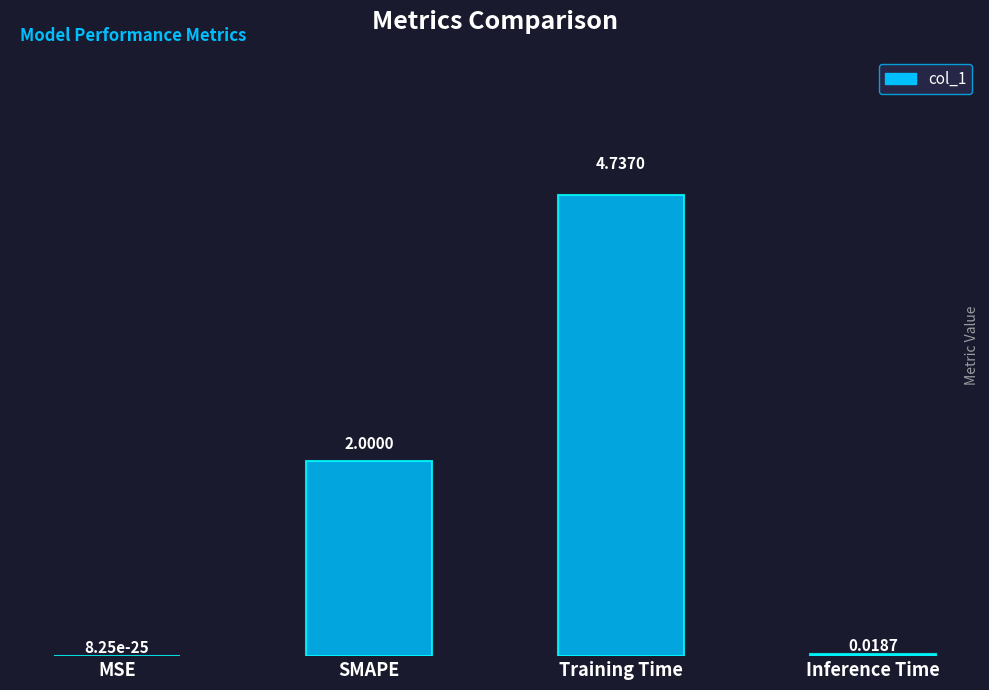

True or false: the data shows 0.0 at Inference Time.

True